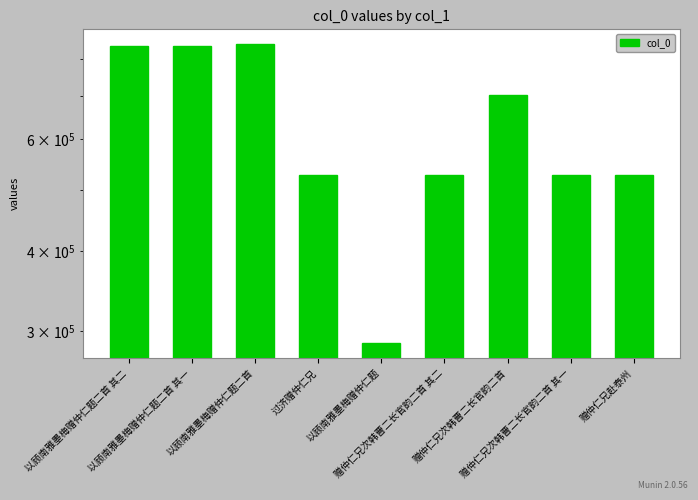

List the labels in order of value, smallest first.

以顾南雅墨梅赠仲仁题, 赠仲仁兄次韩曹二长官韵二首 其一, 赠仲仁兄次韩曹二长官韵二首 其二, 赠仲仁兄赴泰州, 过济赠仲仁兄, 赠仲仁兄次韩曹二长官韵二首, 以顾南雅墨梅赠仲仁题二首 其一, 以顾南雅墨梅赠仲仁题二首 其二, 以顾南雅墨梅赠仲仁题二首